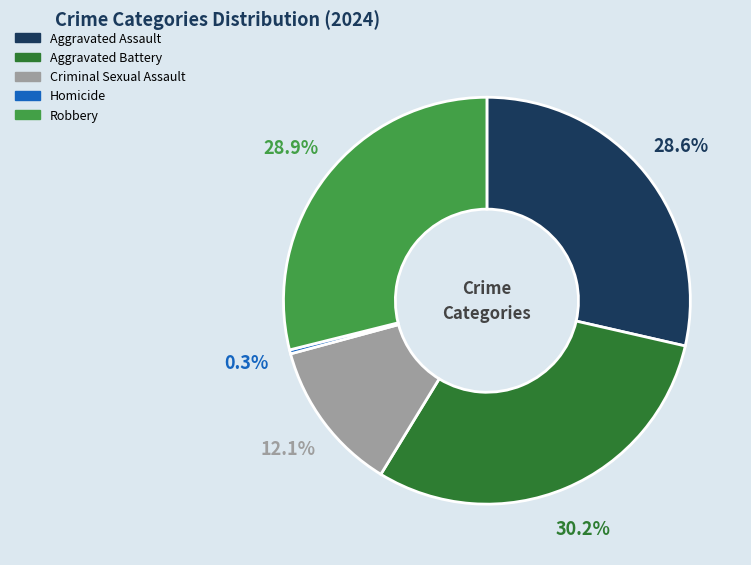

What portion of the pie excludes Criminal Sexual Assault?

87.9%